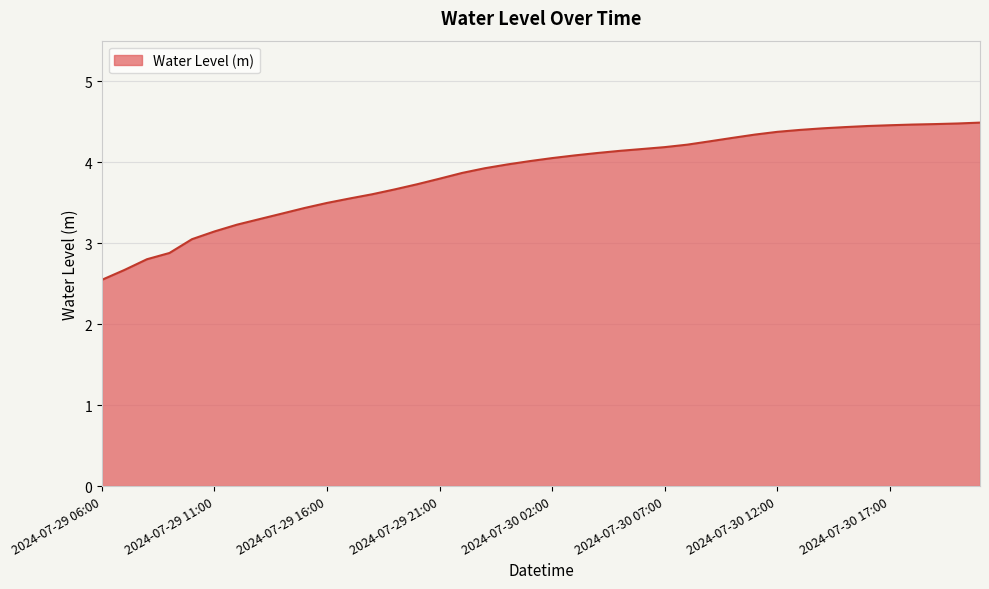

What is the greatest value displayed?

4.5